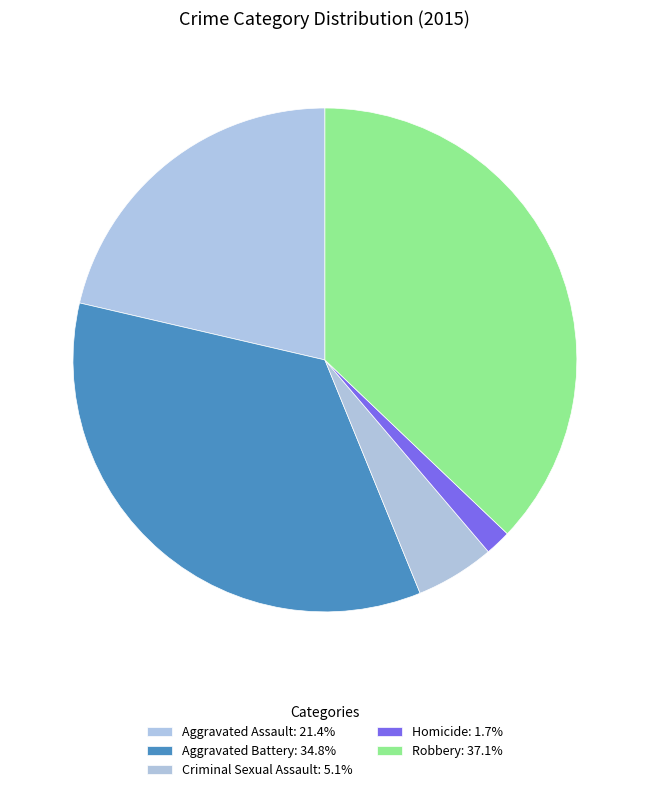

How much of the chart is everything except Criminal Sexual Assault?

94.9%